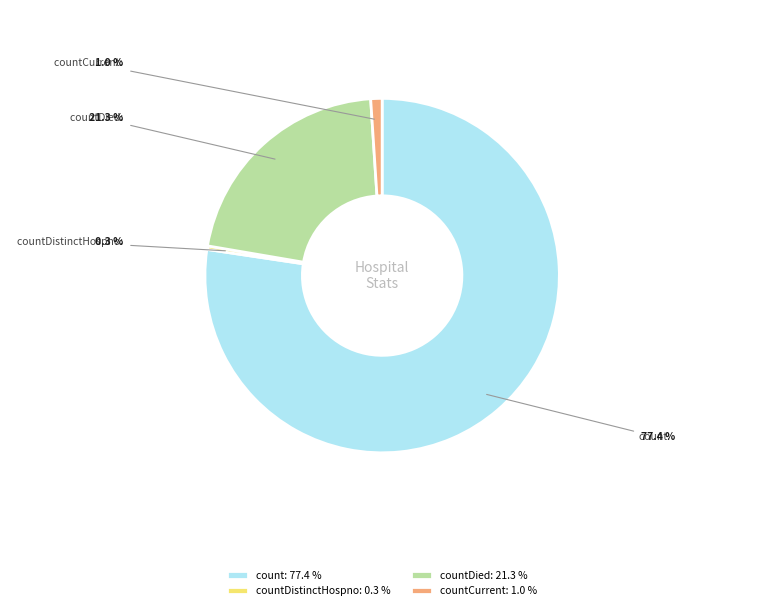

Which slice represents more than half of the pie?

count: 77.4 %